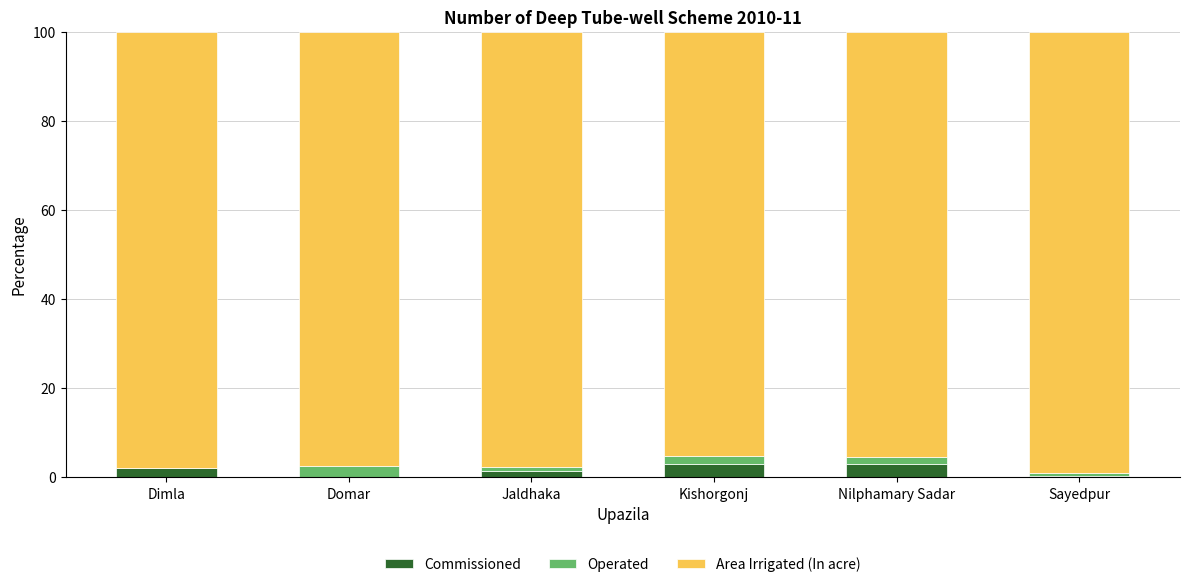

The value of Commissioned at Kishorgonj is 3.0. True or false?

True